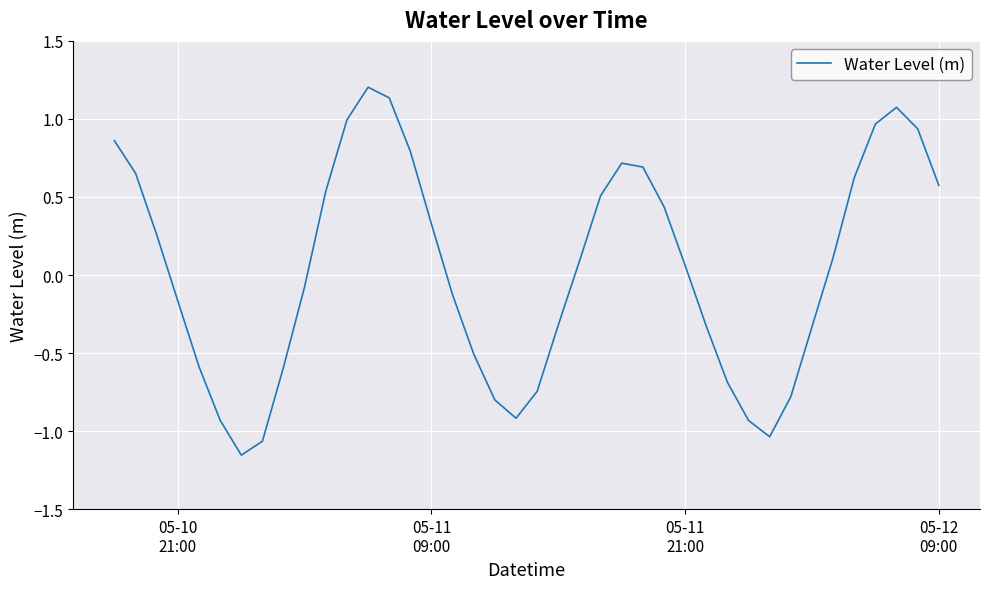

What is the maximum value shown in the chart?

1.2